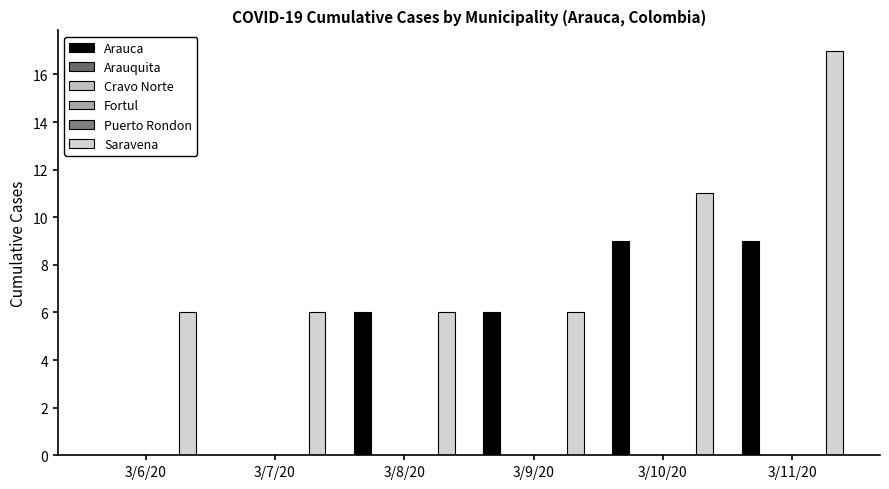

Reading right to left, list all the values displayed in this chart.

Arauca: 9	9	6	6	0	0
Arauquita: 0	0	0	0	0	0
Cravo Norte: 0	0	0	0	0	0
Fortul: 0	0	0	0	0	0
Puerto Rondon: 0	0	0	0	0	0
Saravena: 17	11	6	6	6	6